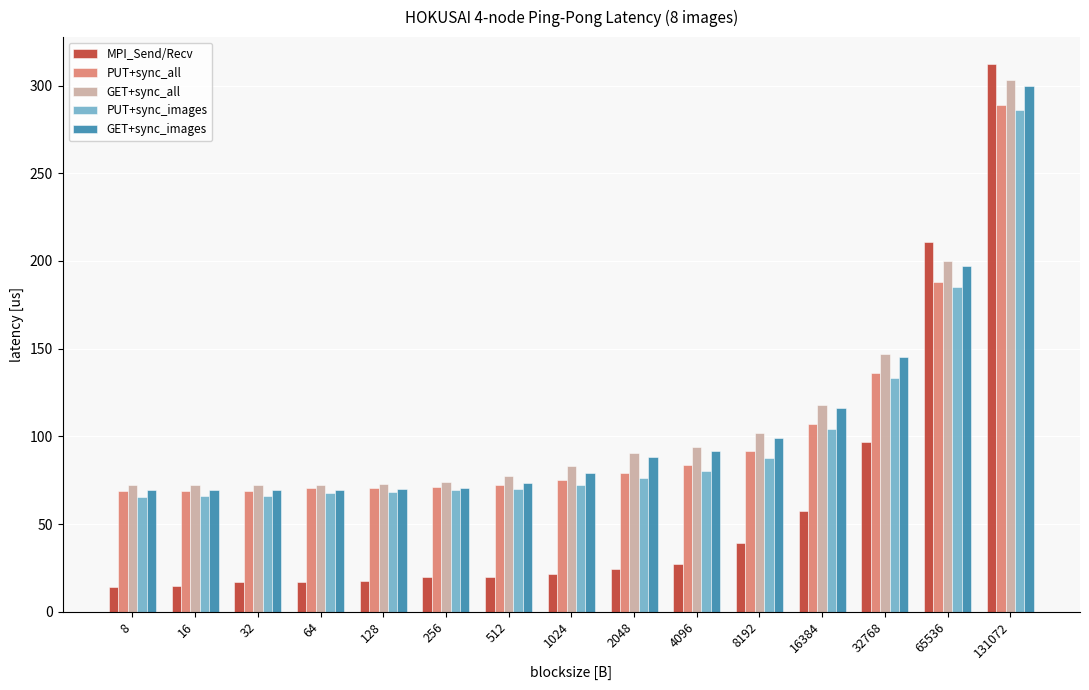

True or false: PUT+sync_all has a value of 48.2 at 8192.

False